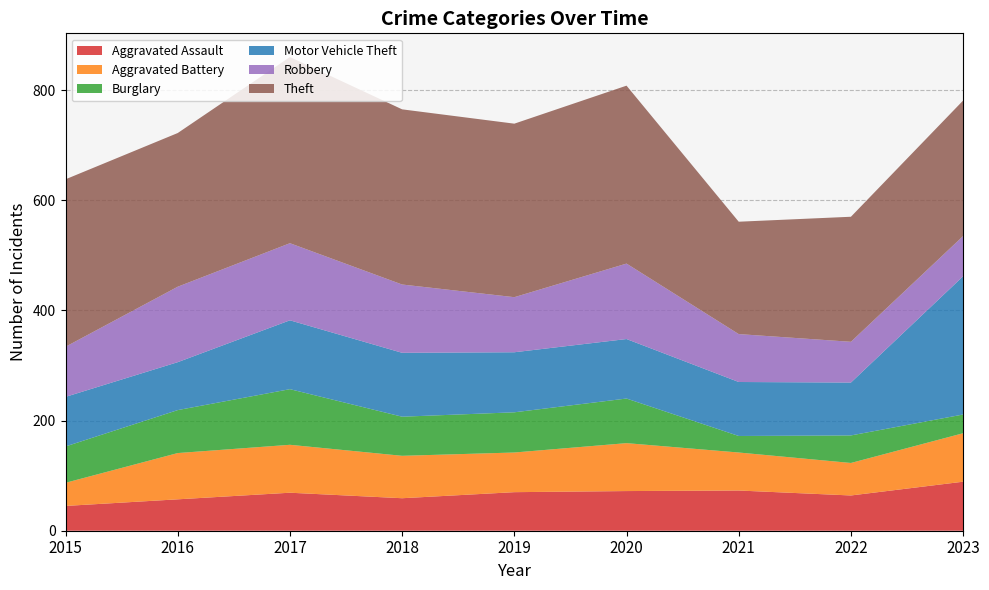

Reading left to right, list all the values displayed in this chart.

Aggravated Assault: 2015=45	2016=57	2017=69	2018=59	2019=70	2020=72	2021=73	2022=64	2023=89
Aggravated Battery: 2015=42	2016=84	2017=87	2018=77	2019=72	2020=87	2021=69	2022=59	2023=88
Burglary: 2015=66	2016=78	2017=101	2018=71	2019=73	2020=81	2021=30	2022=50	2023=34
Motor Vehicle Theft: 2015=90	2016=87	2017=125	2018=116	2019=109	2020=108	2021=98	2022=96	2023=251
Robbery: 2015=91	2016=137	2017=140	2018=124	2019=100	2020=137	2021=87	2022=74	2023=73
Theft: 2015=304	2016=279	2017=338	2018=318	2019=315	2020=323	2021=204	2022=227	2023=246